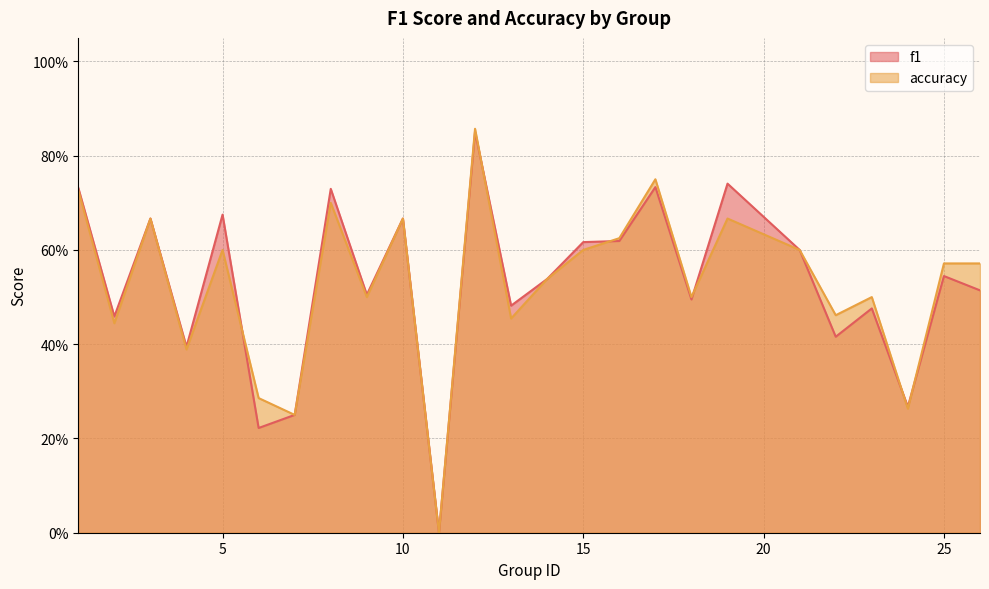

What is the greatest value displayed?

0.9